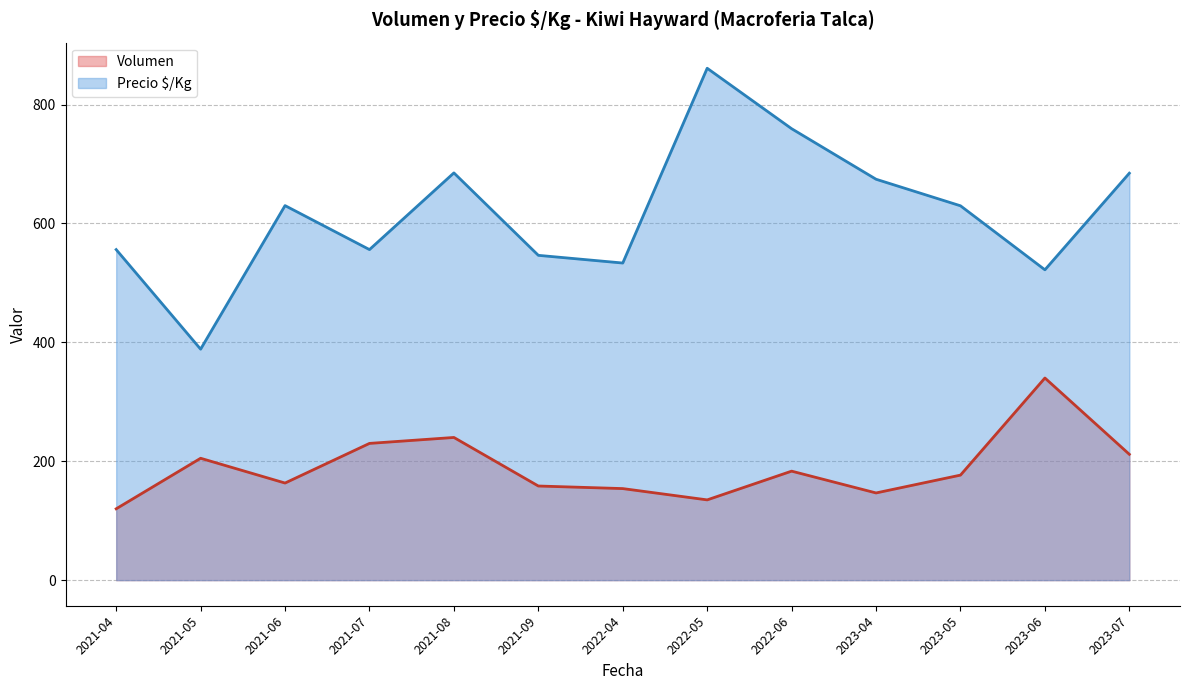

Where does the Precio $/Kg series first go above 611?

2021-06